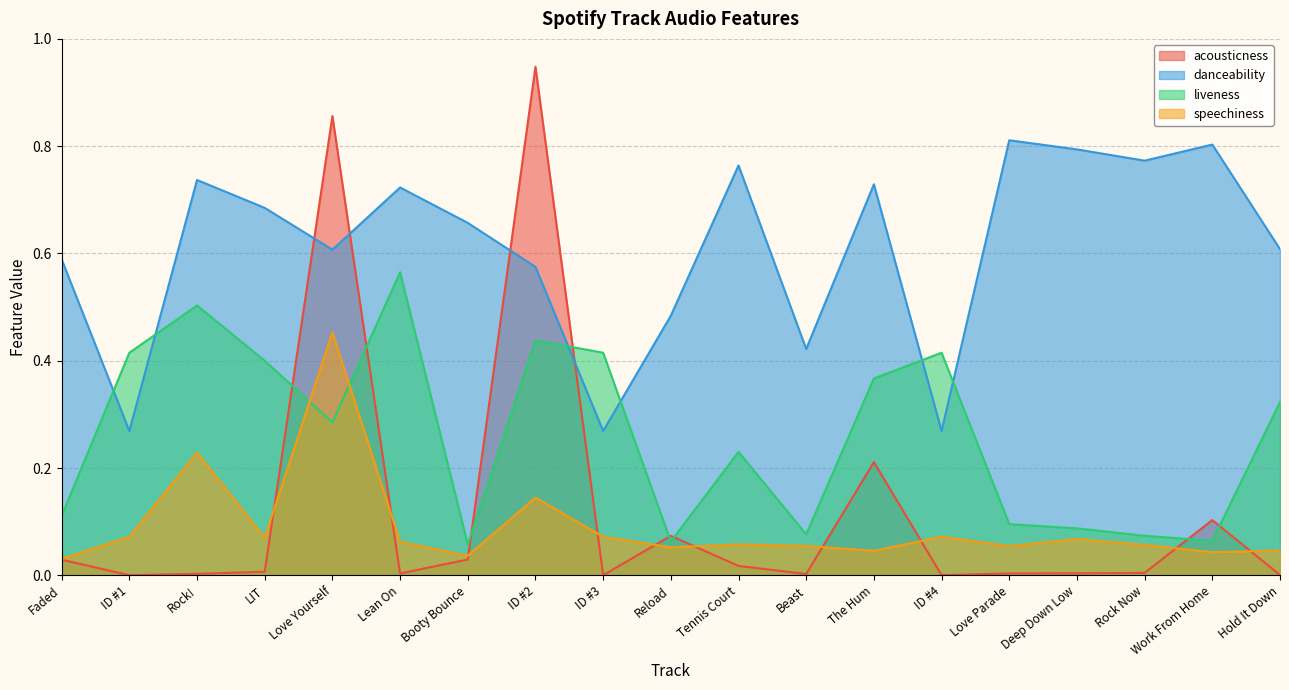

True or false: danceability and speechiness cross at least once.

False